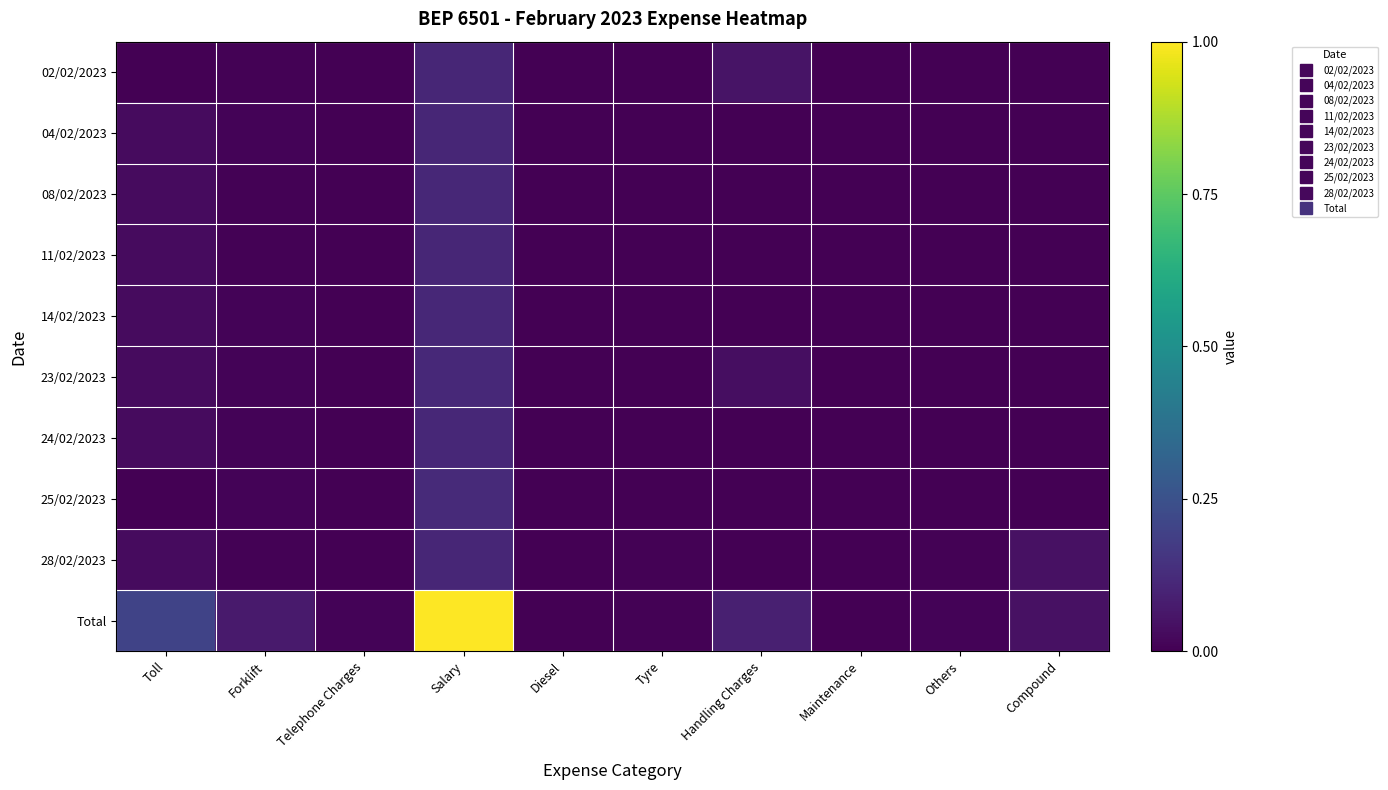

Which has a higher value, Salary or Compound?

Salary